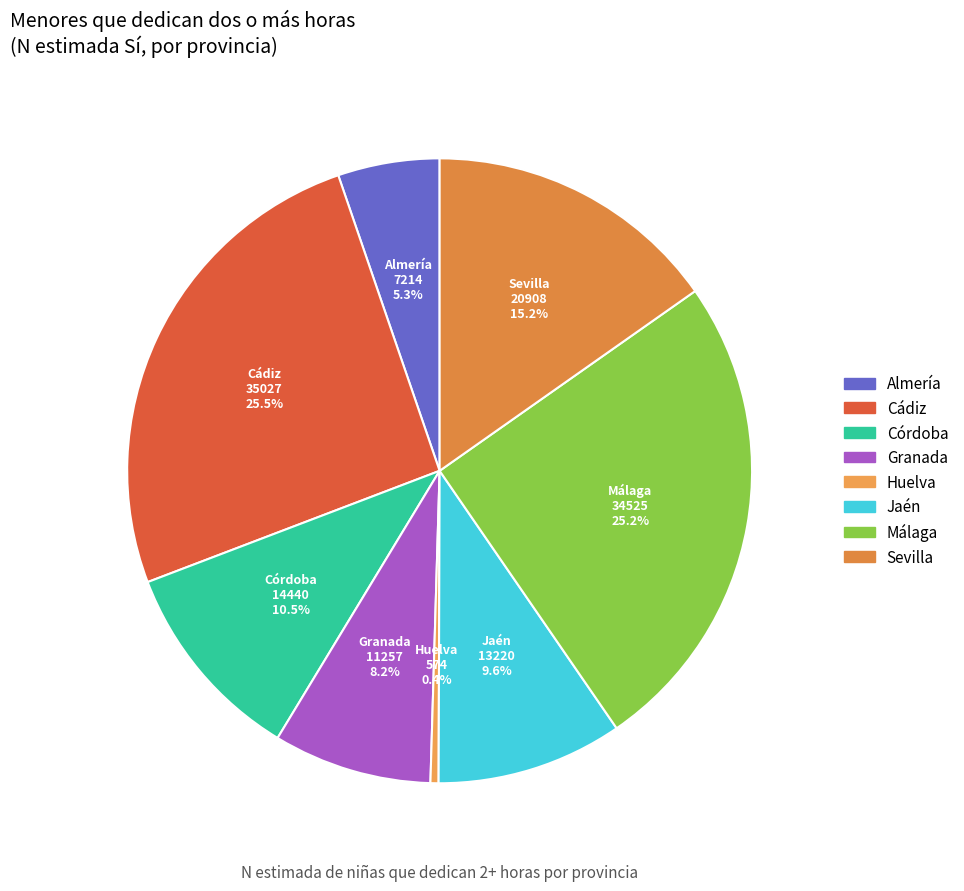

What is the smallest slice in the pie chart?

Huelva